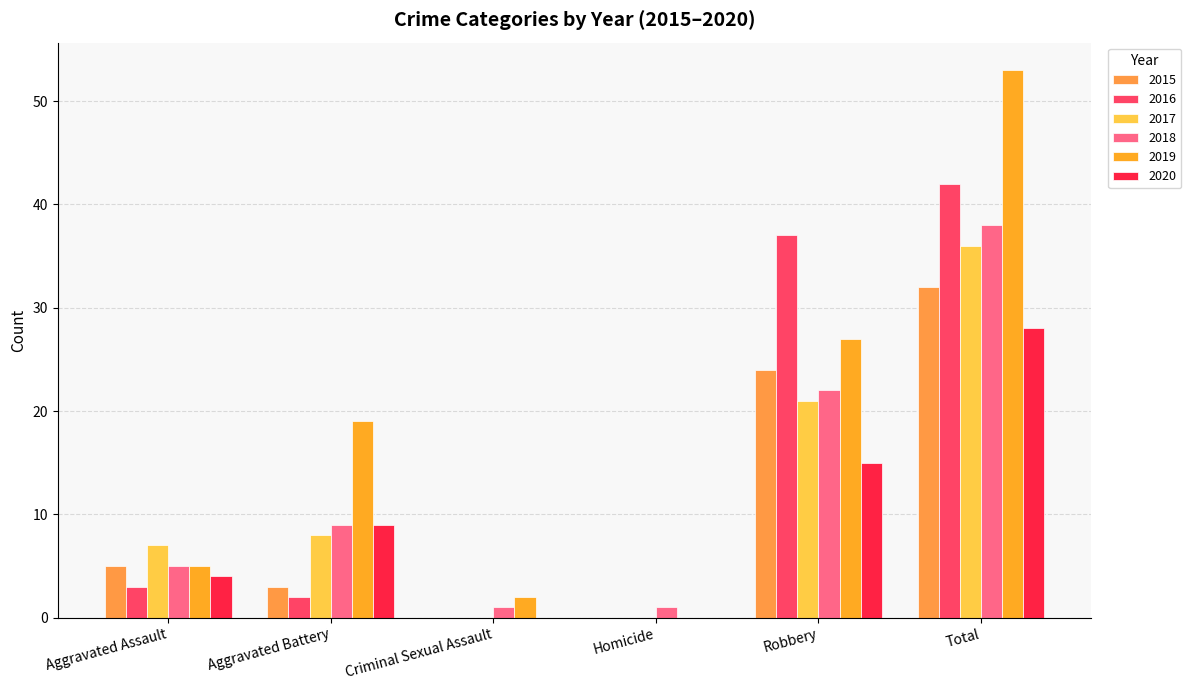

True or false: 2019 has a value of 53 at Total.

True